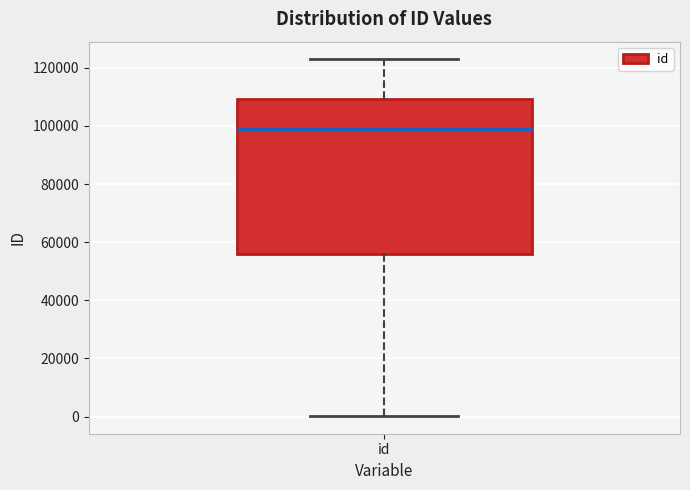

Read this box plot against the y-axis: the position of the median line, the range covered by the box, and the ends of both whiskers. The values are not printed on the chart, so give them approximately, as read against the axis.

median 98000, box 56000 to 110000, whiskers 0 to 122000